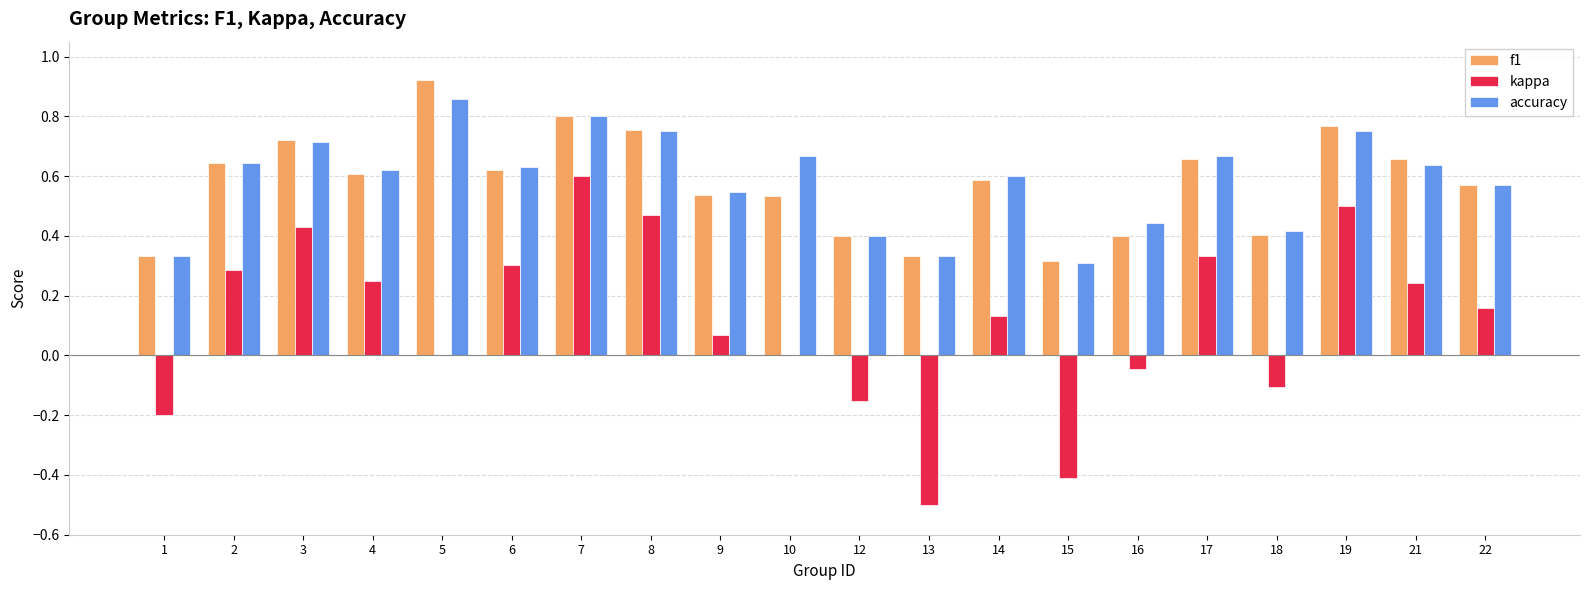

At which label does accuracy reach its peak?

5